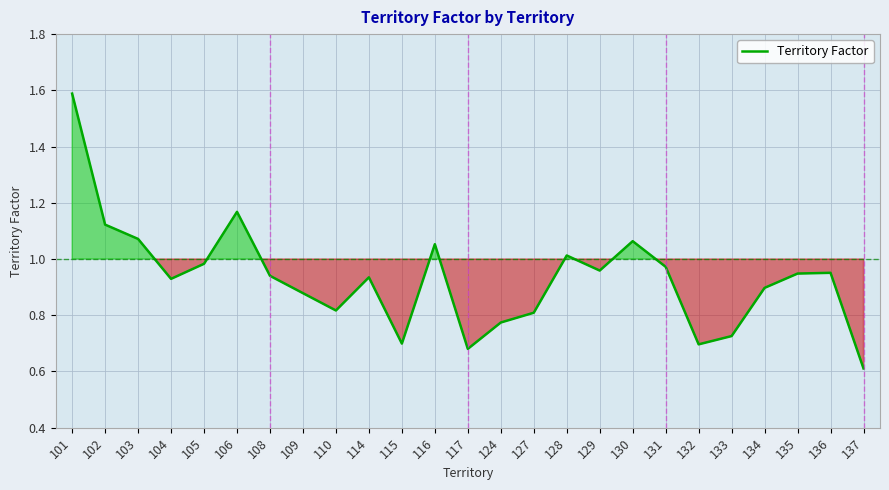

Count the number of categories in the chart.

25